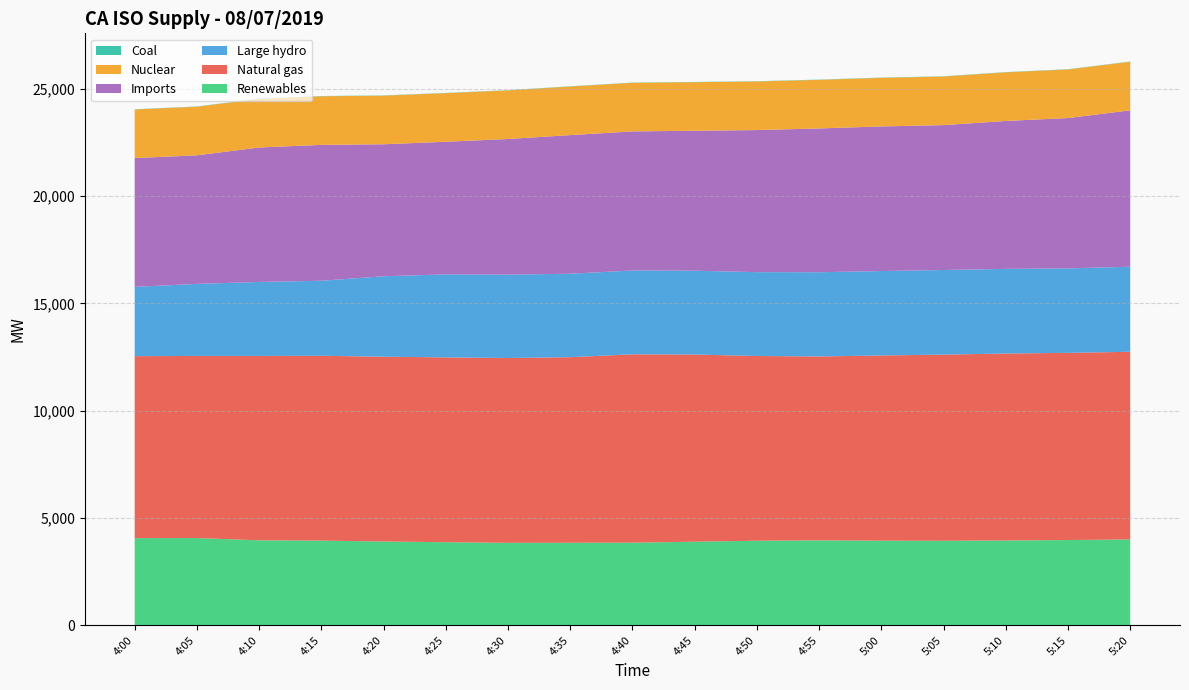

Reading left to right, list all the values displayed in this chart.

Renewables: 4:00=4062	4:05=4066	4:10=3960	4:15=3946	4:20=3905	4:25=3871	4:30=3842	4:35=3845	4:40=3849	4:45=3896	4:50=3941	4:55=3958	5:00=3943	5:05=3939	5:10=3952	5:15=3973	5:20=4000
Natural gas: 4:00=8481	4:05=8487	4:10=8592	4:15=8614	4:20=8612	4:25=8615	4:30=8614	4:35=8650	4:40=8780	4:45=8723	4:50=8609	4:55=8571	5:00=8631	5:05=8677	5:10=8714	5:15=8724	5:20=8747
Large hydro: 4:00=3230	4:05=3358	4:10=3450	4:15=3498	4:20=3750	4:25=3868	4:30=3886	4:35=3890	4:40=3908	4:45=3907	4:50=3910	4:55=3926	5:00=3937	5:05=3943	5:10=3945	5:15=3937	5:20=3965
Imports: 4:00=6003	4:05=5993	4:10=6266	4:15=6333	4:20=6152	4:25=6183	4:30=6323	4:35=6461	4:40=6482	4:45=6523	4:50=6621	4:55=6702	5:00=6739	5:05=6753	5:10=6895	5:15=7007	5:20=7288
Nuclear: 4:00=2265	4:05=2266	4:10=2265	4:15=2266	4:20=2266	4:25=2265	4:30=2265	4:35=2265	4:40=2265	4:45=2264	4:50=2265	4:55=2266	5:00=2266	5:05=2265	5:10=2266	5:15=2265	5:20=2265
Coal: 4:00=11	4:05=11	4:10=11	4:15=11	4:20=11	4:25=11	4:30=11	4:35=11	4:40=11	4:45=11	4:50=11	4:55=11	5:00=11	5:05=11	5:10=11	5:15=11	5:20=11